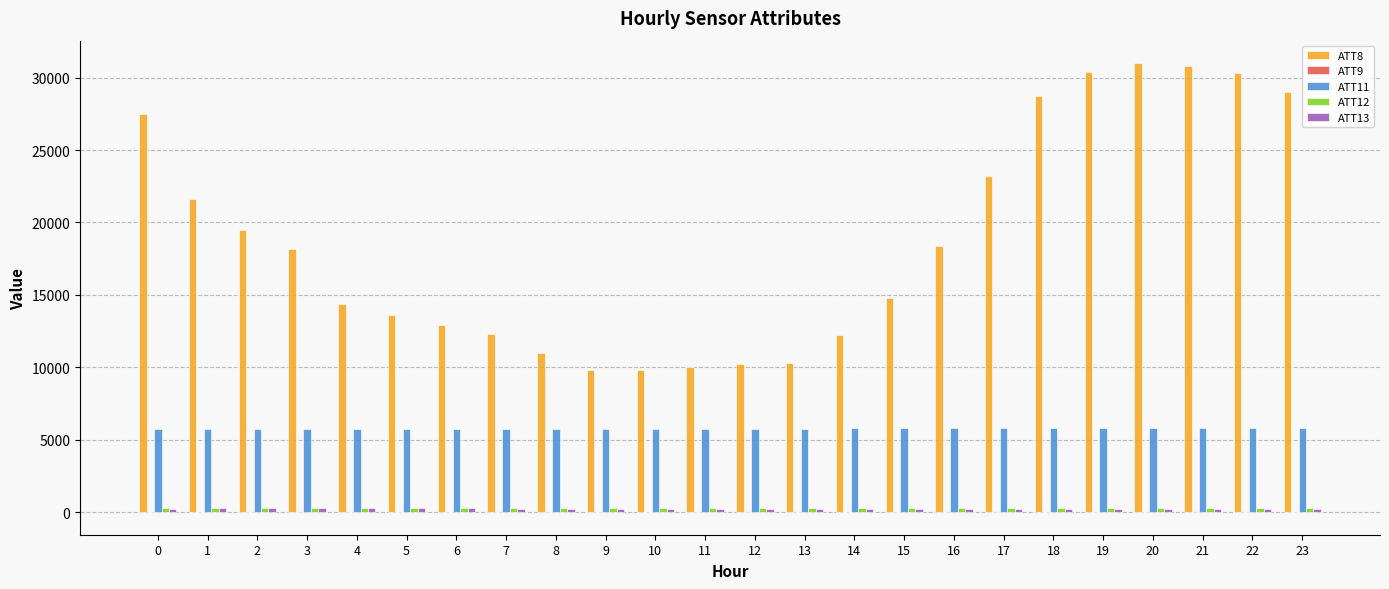

What is the total value across all series at 21?

37099.3